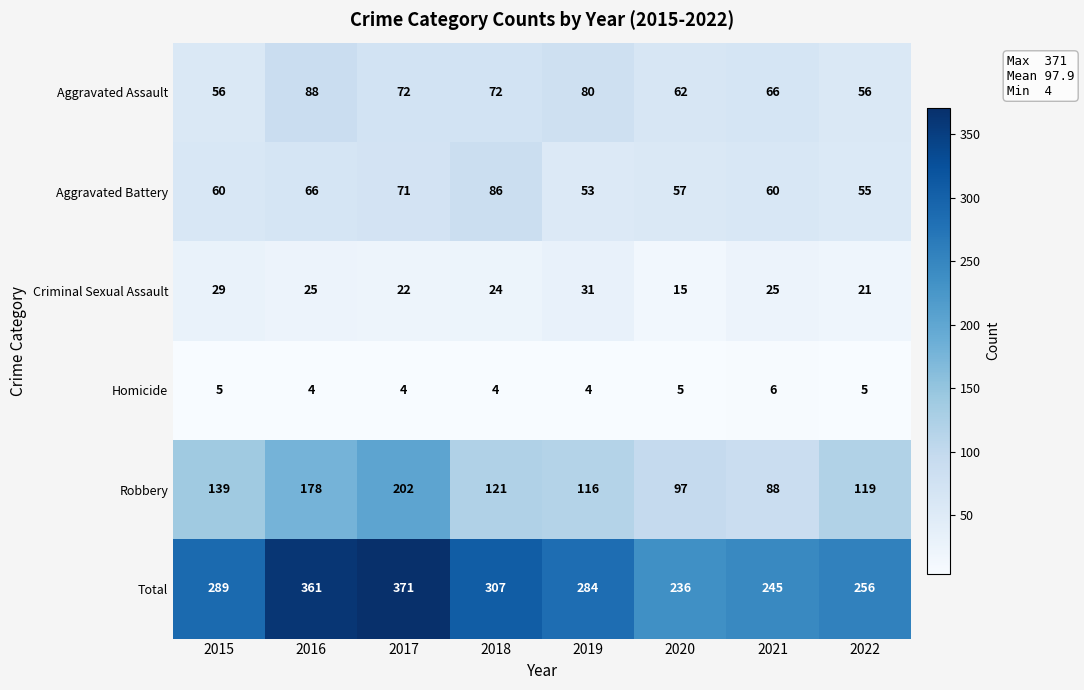

Which series has the largest range (max minus min)?

Total